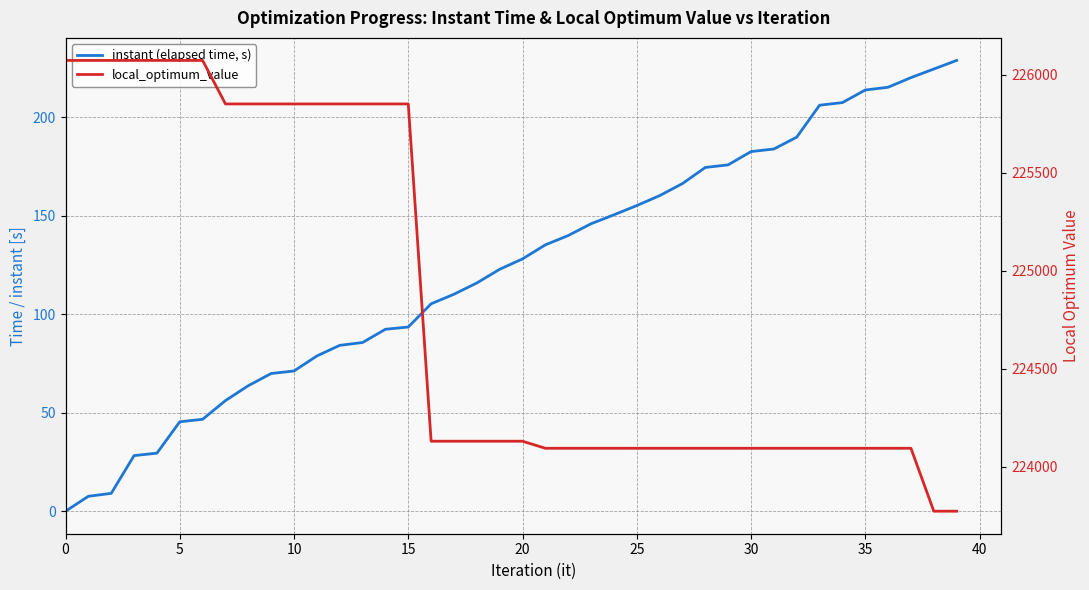

Is it true that instant (elapsed time, s) equals 224.7 at 21?

False